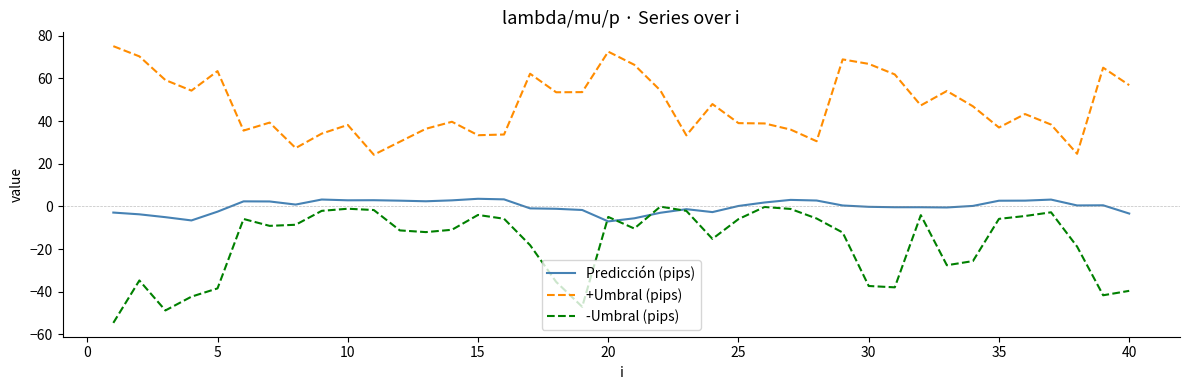

List the series in order of their overall mean, lowest first.

-Umbral (pips), Predicción (pips), +Umbral (pips)